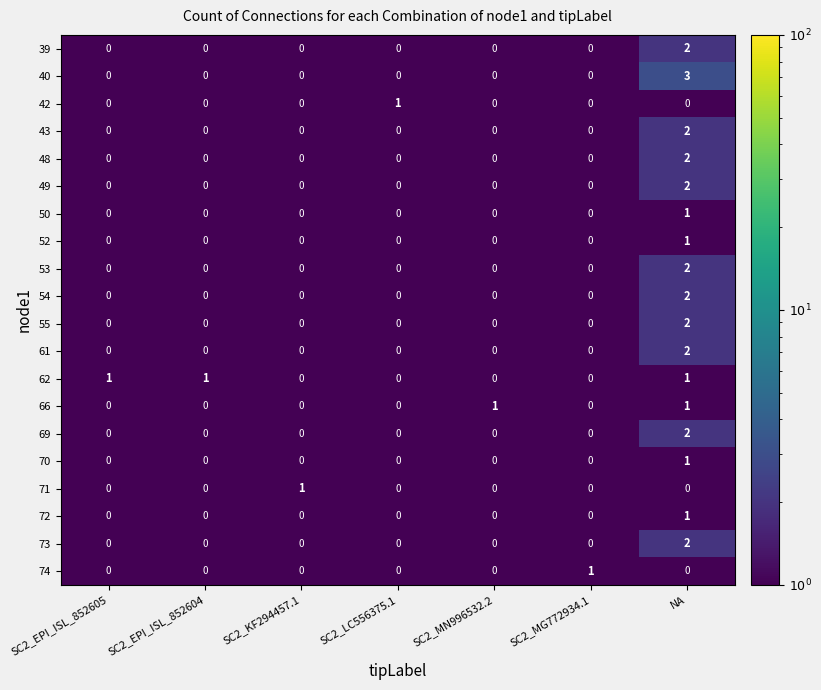

What is the spread (max minus min) of values at SC2_KF294457.1?

1